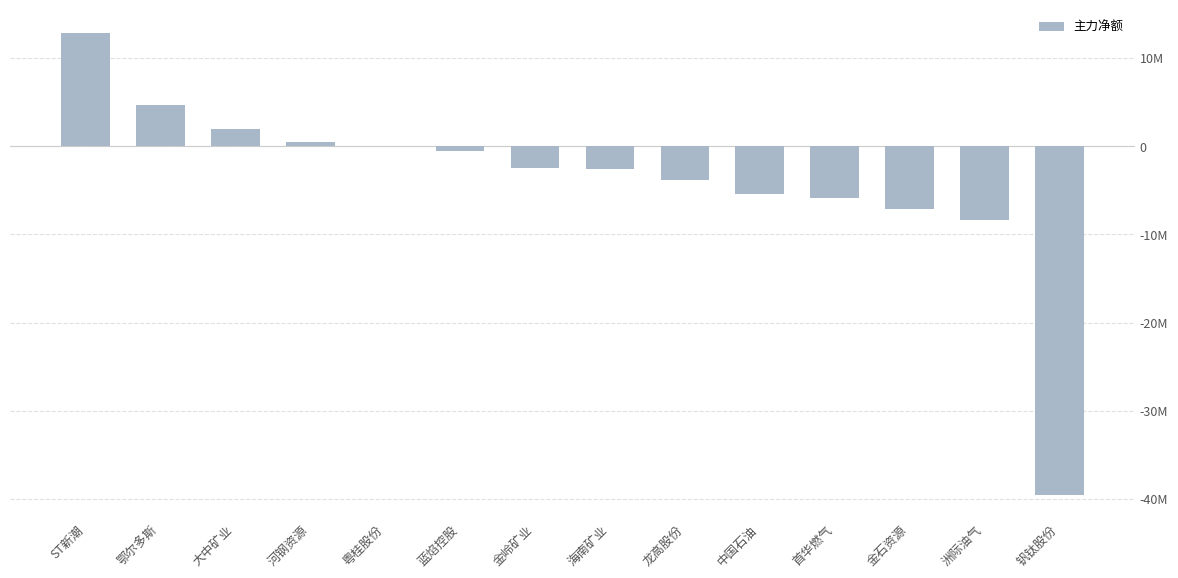

What position from the right is 中国石油?

5